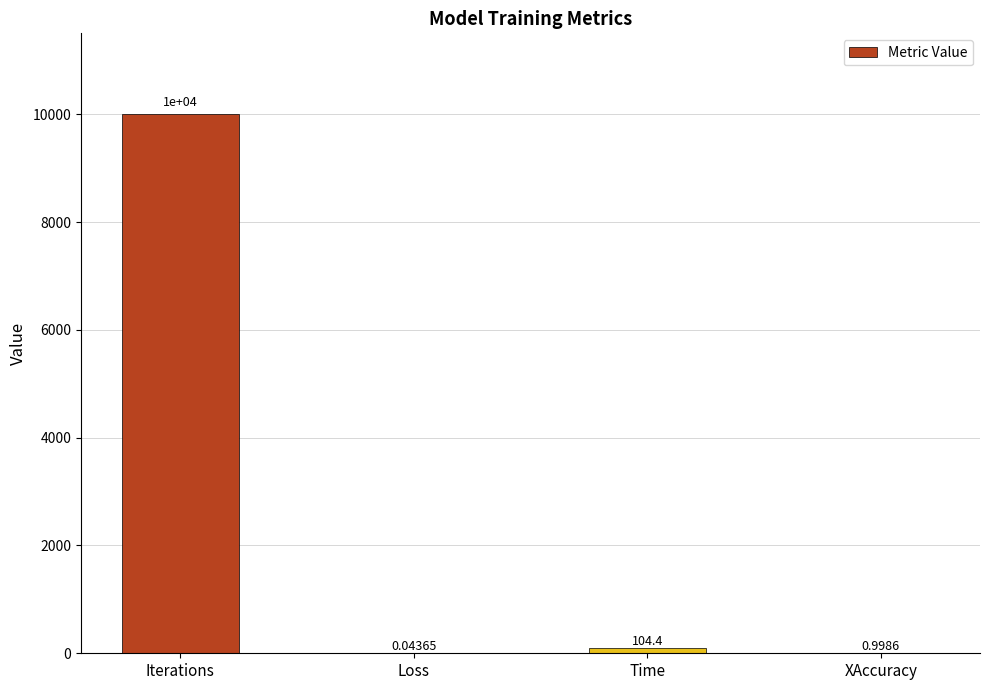

At which category does the chart reach its peak across all series?

Iterations